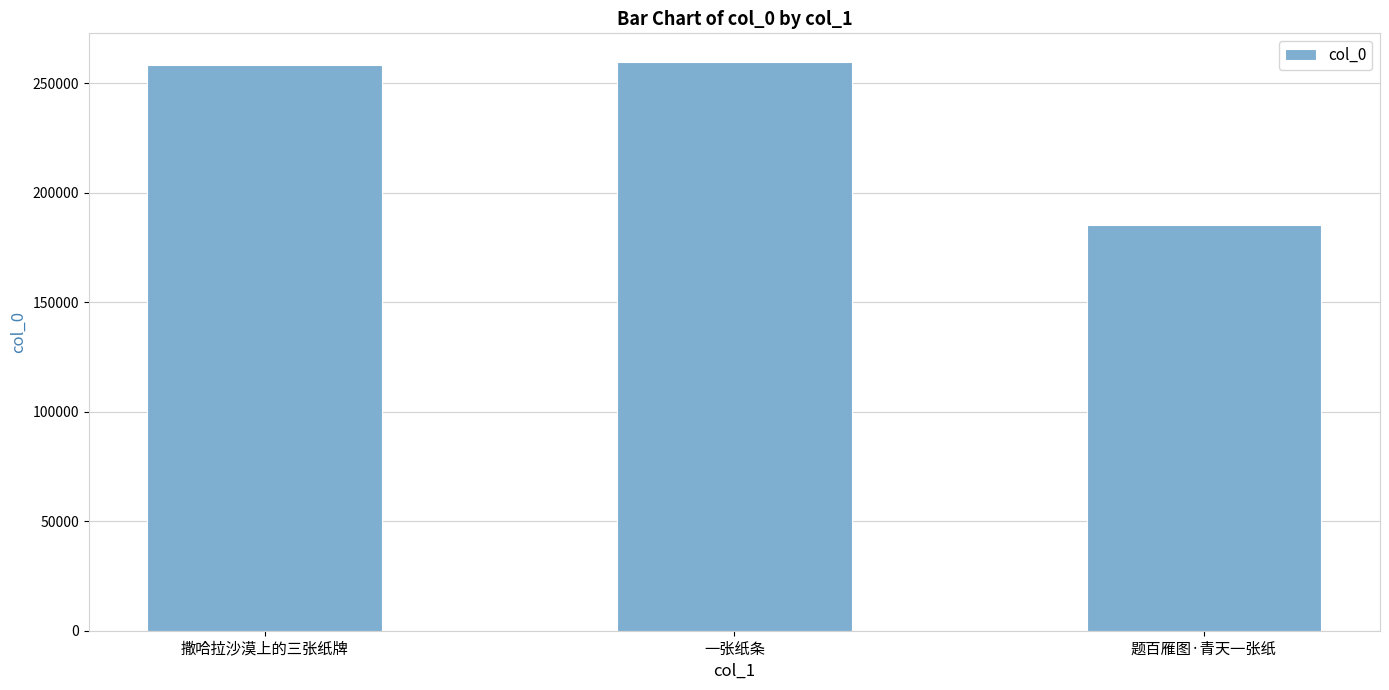

What is the sum of all values?

703707